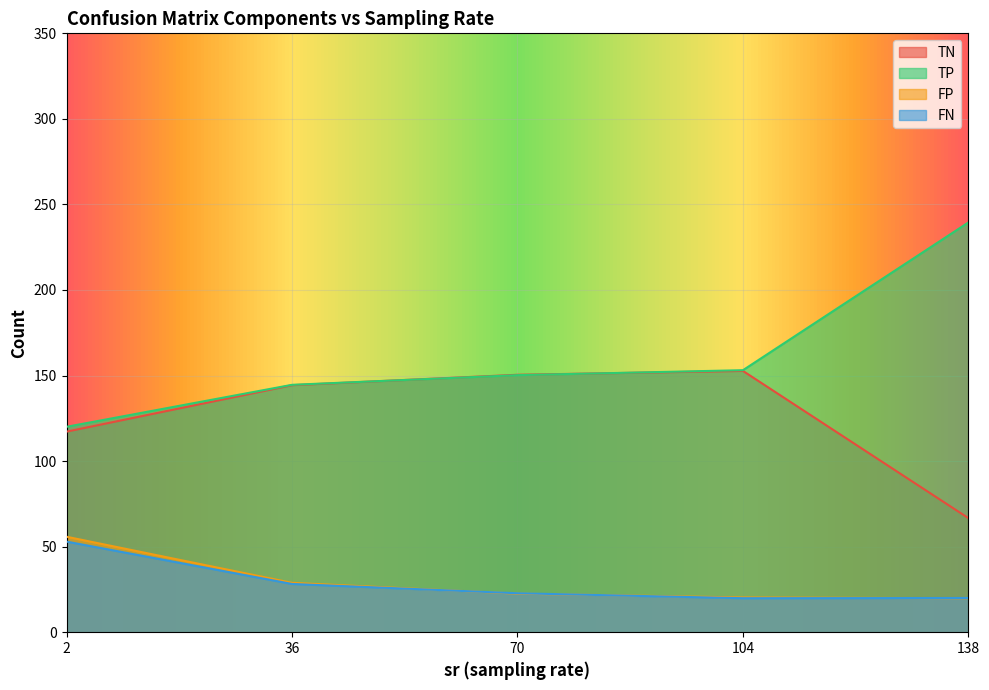

At which label is TP closest to 179?

104